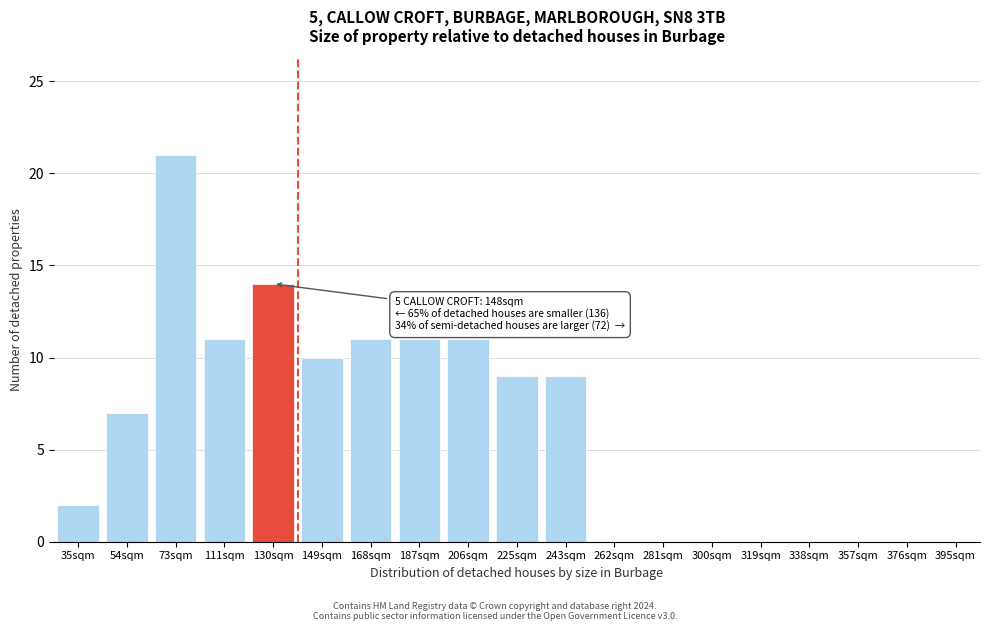

Reading left to right, transcribe all the data shown in this chart.

35sqm=2	54sqm=7	73sqm=21	111sqm=11	130sqm=14	149sqm=10	168sqm=11	187sqm=11	206sqm=11	225sqm=9	243sqm=9	262sqm=0	281sqm=0	300sqm=0	319sqm=0	338sqm=0	357sqm=0	376sqm=0	395sqm=0